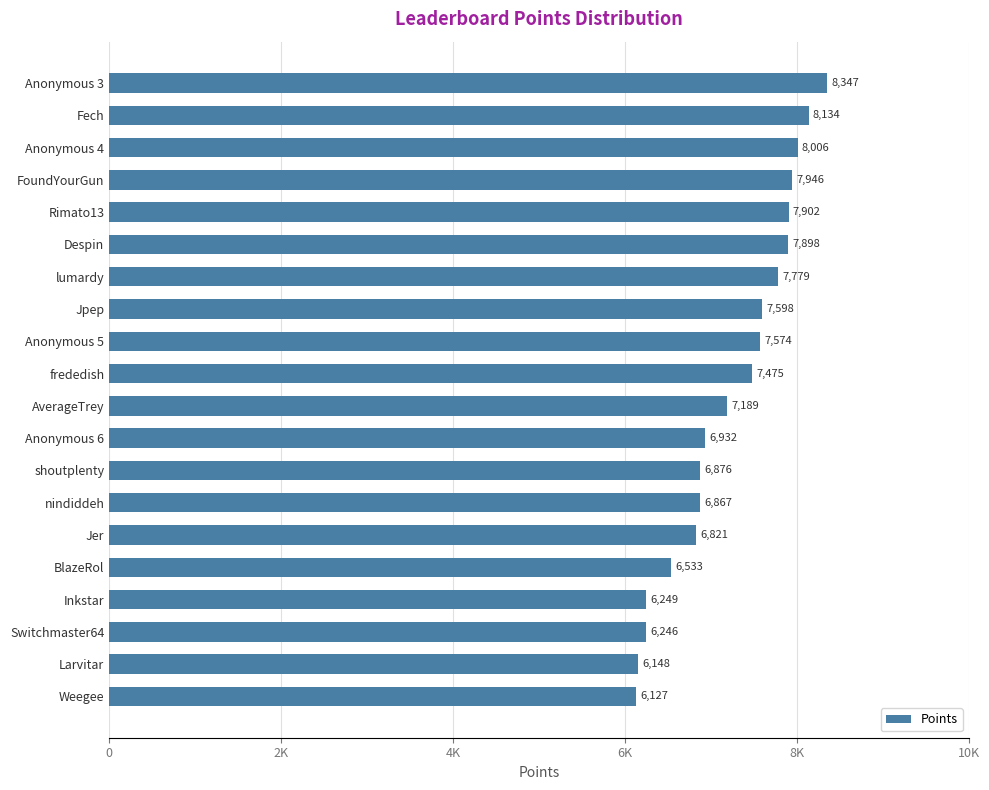

At which label is the value closest to 7237?

AverageTrey